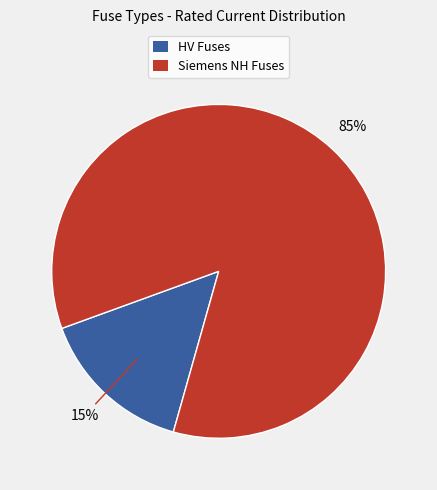

To the nearest percent, what is the difference between the largest and smallest slice percentages?

70%